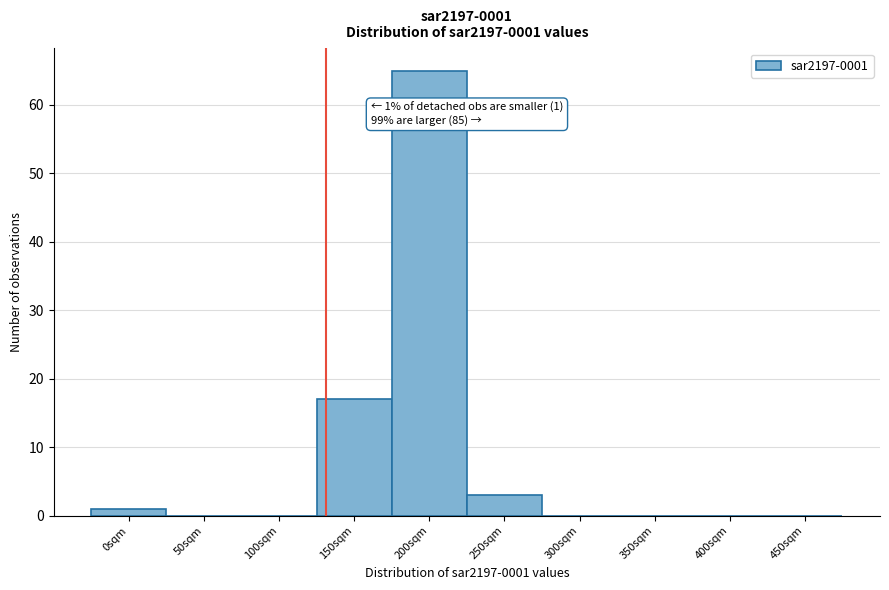

Reading left to right, list all the values displayed in this chart.

0sqm=1	50sqm=0	100sqm=0	150sqm=17	200sqm=65	250sqm=3	300sqm=0	350sqm=0	400sqm=0	450sqm=0